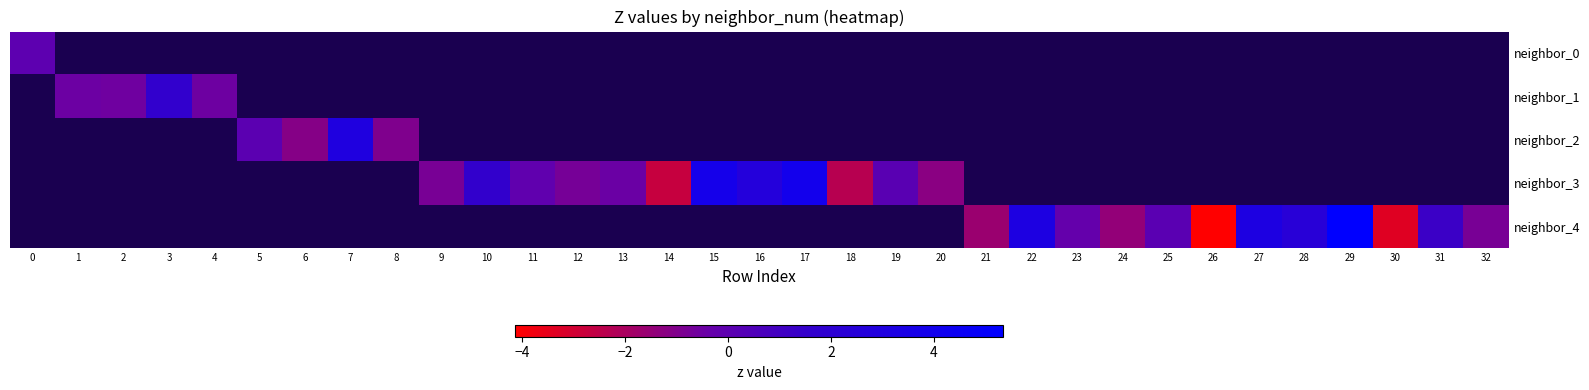

What is the smallest value displayed?

-4.1